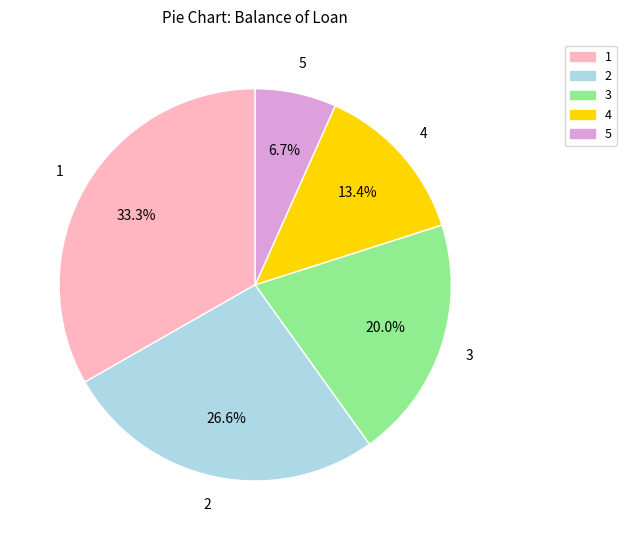

Is there a majority slice in this chart?

No